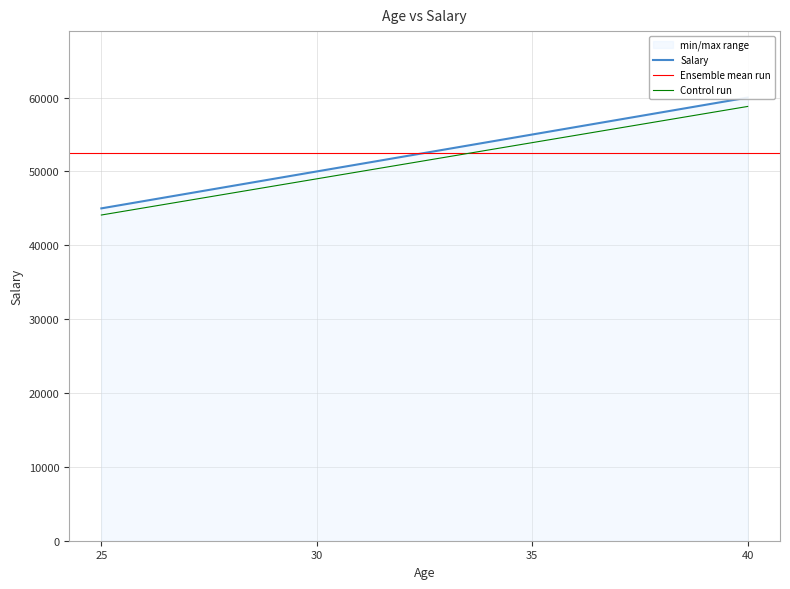

What is the change in value from 25 to 35?

+10000